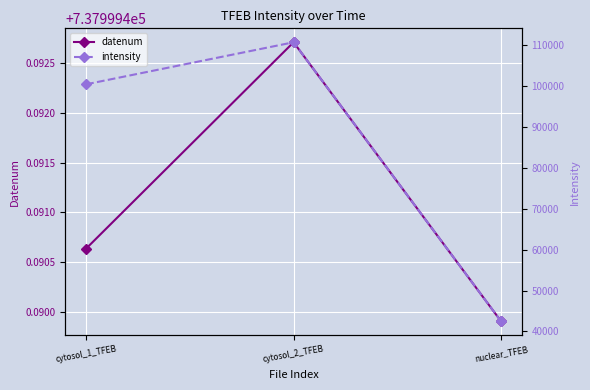

How many lines are shown in the chart?

2